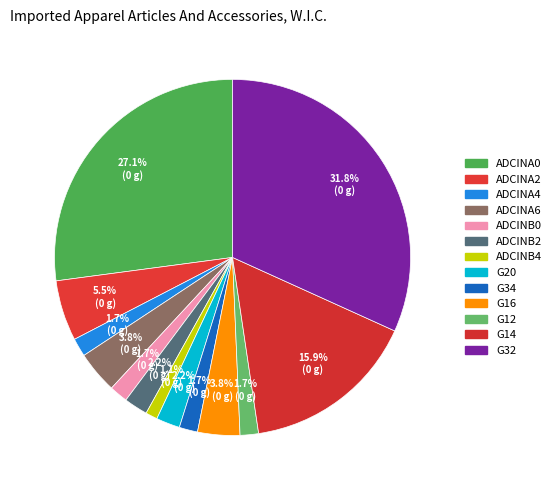

Count the number of slices in the pie.

13